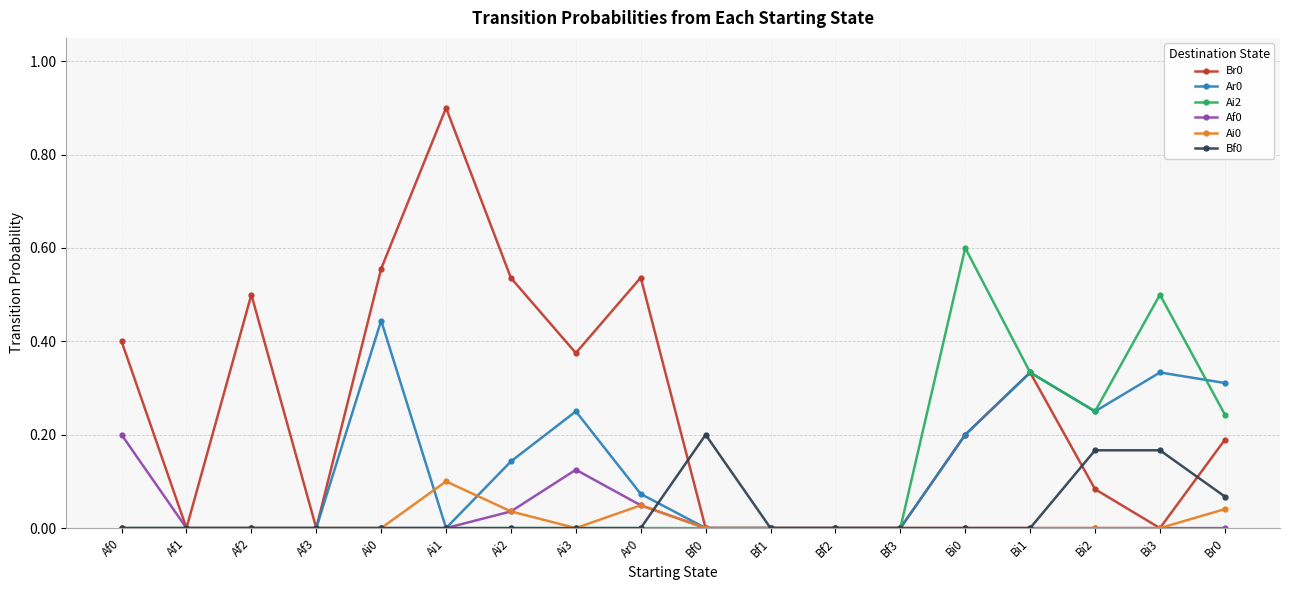

How many distinct data groups are displayed?

6